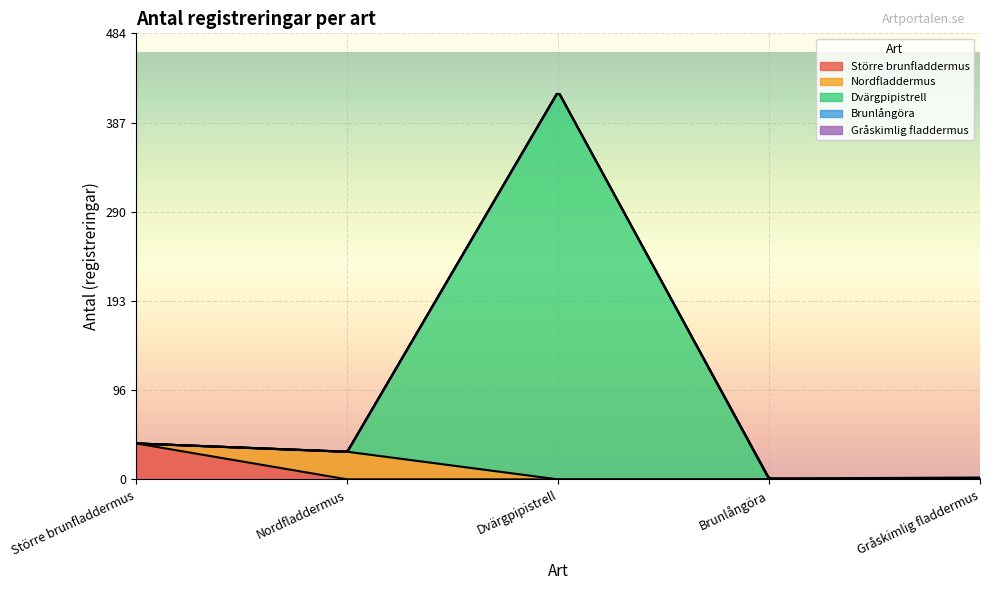

What is the maximum value for Större brunfladdermus?

39.0